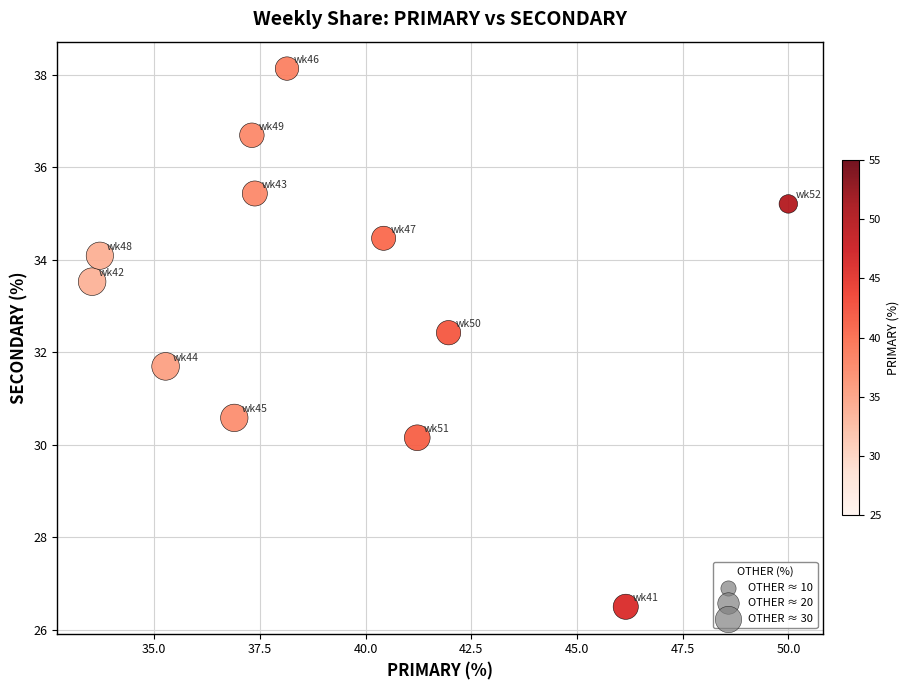

What is the average Y value?

33.2